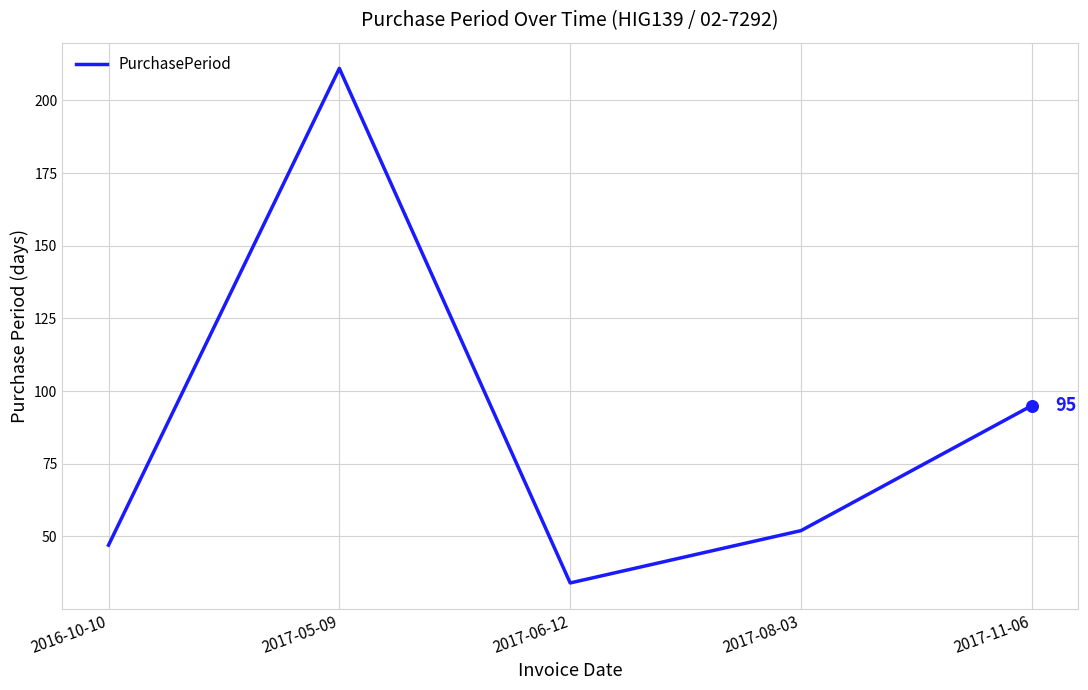

Approximately how many times larger is the value at 2016-10-10 compared to 2017-06-12?

1.4